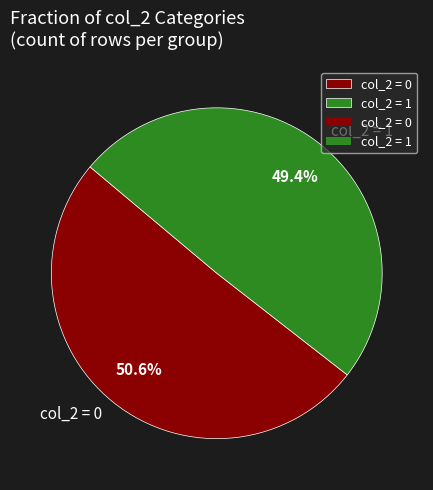

What is the majority slice?

col_2 = 0